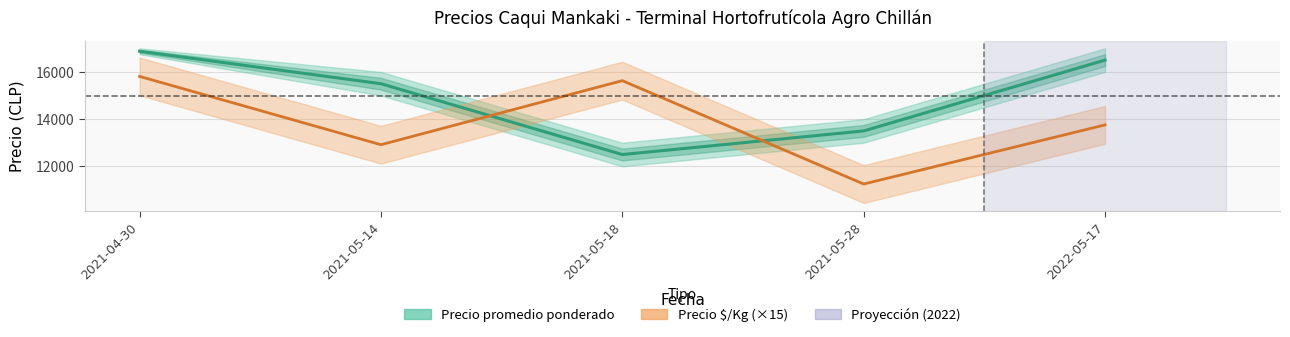

True or false: Precio $/Kg and Precio promedio ponderado cross at least once.

True